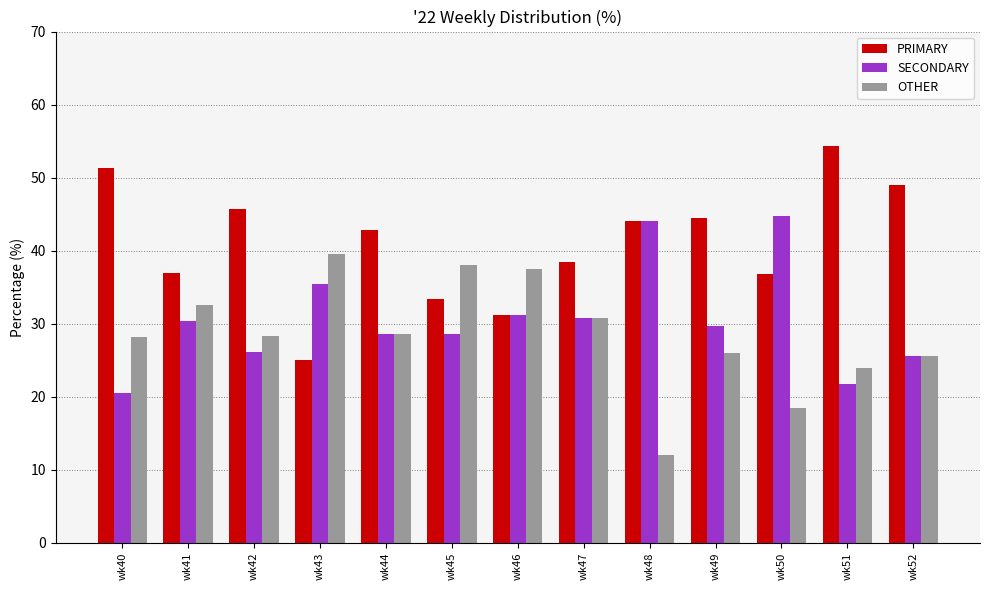

What is the highest value of the OTHER series?

39.6